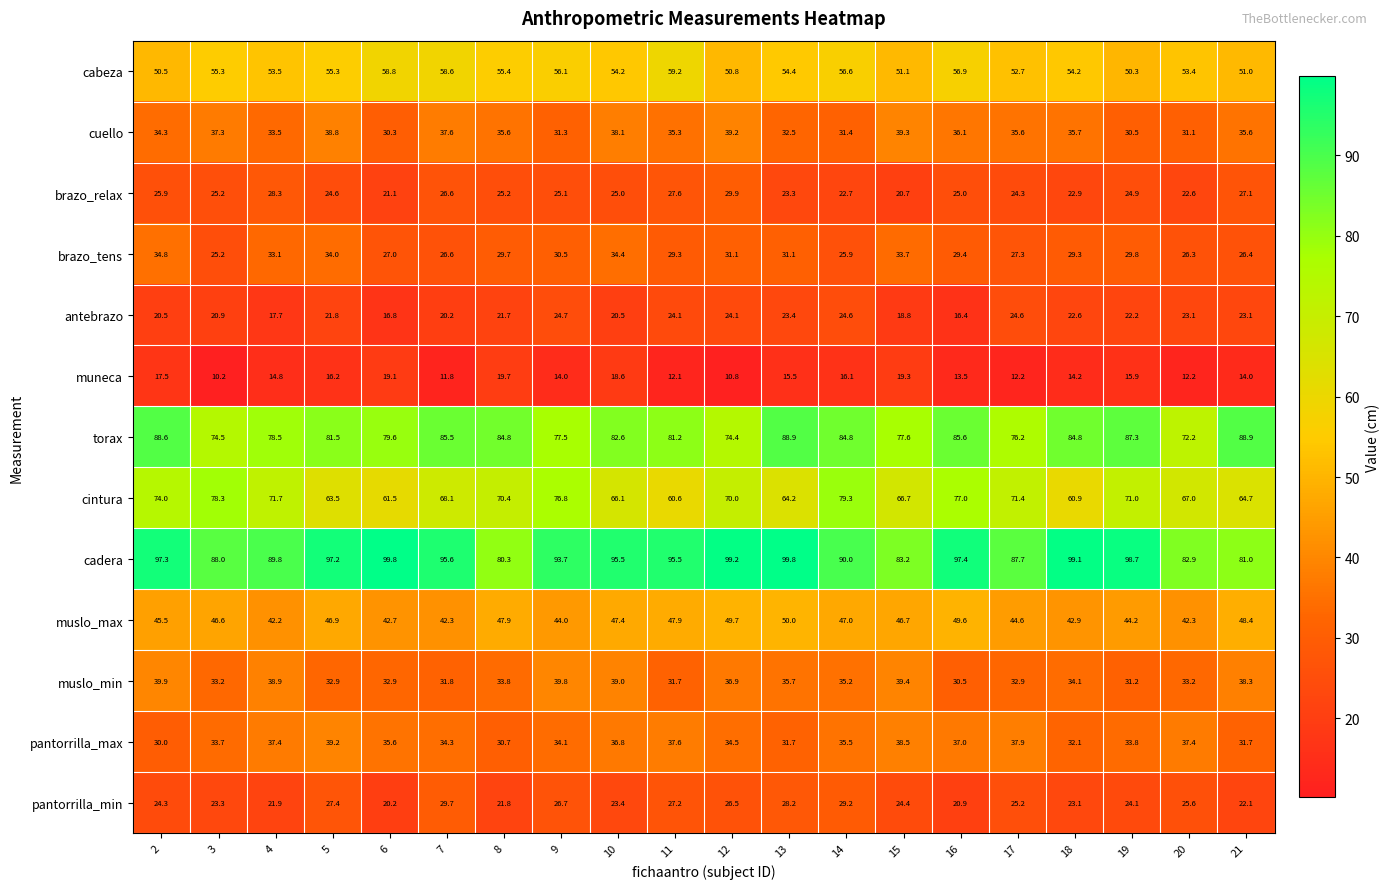

What is the sum of the pantorrilla_min values at 14 and 9?

55.9